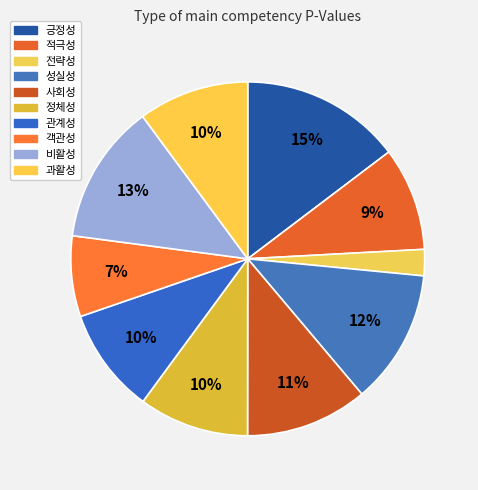

To the nearest percent, what portion does 객관성 represent?

7%